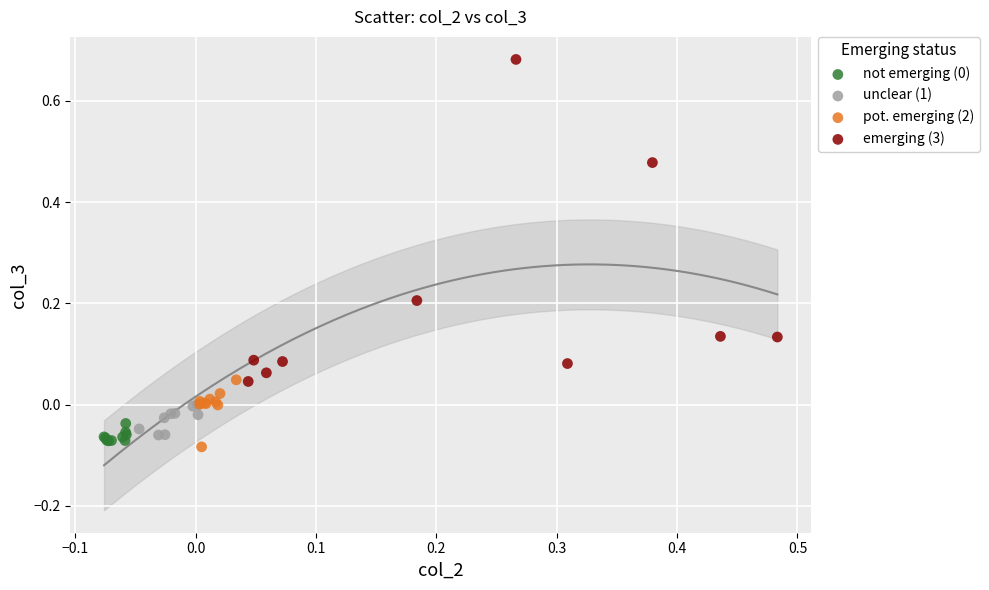

Which series has the widest spread of Y values?

emerging (3)